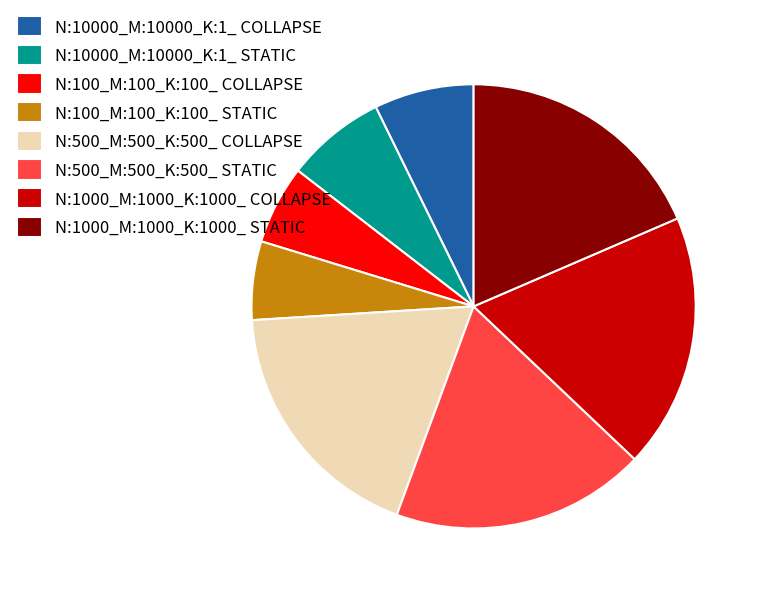

Which has a higher value, N:1000_M:1000_K:1000_ COLLAPSE or N:100_M:100_K:100_ COLLAPSE?

N:1000_M:1000_K:1000_ COLLAPSE